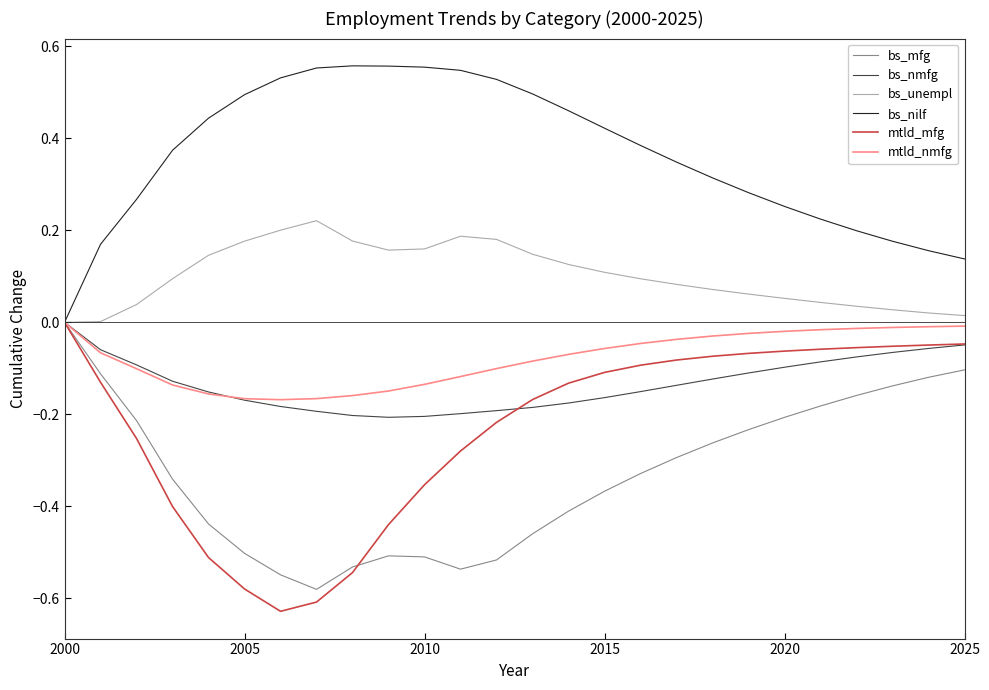

Which series has the largest total across all categories?

bs_nilf